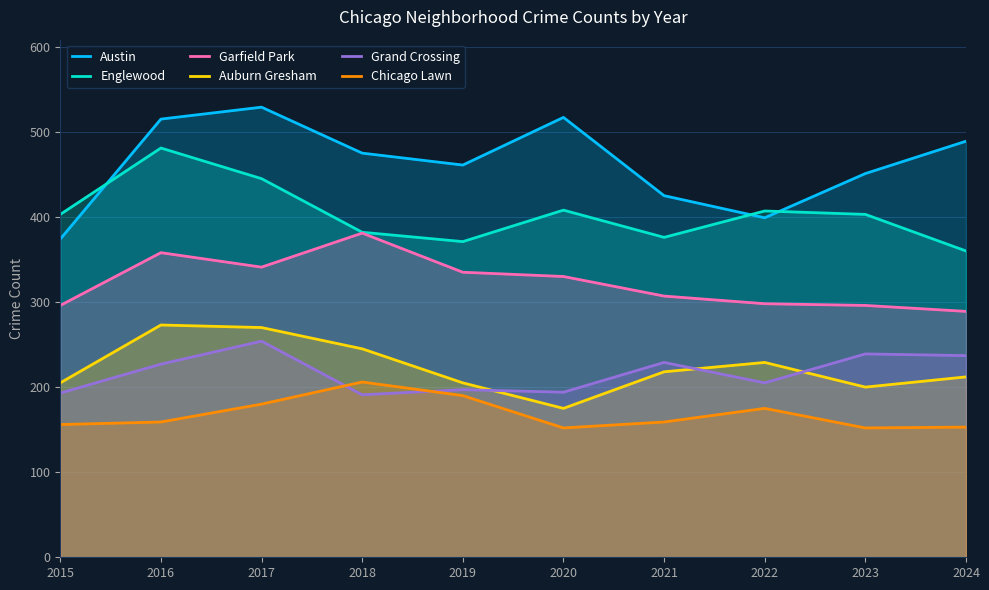

Count the number of categories in the chart.

10